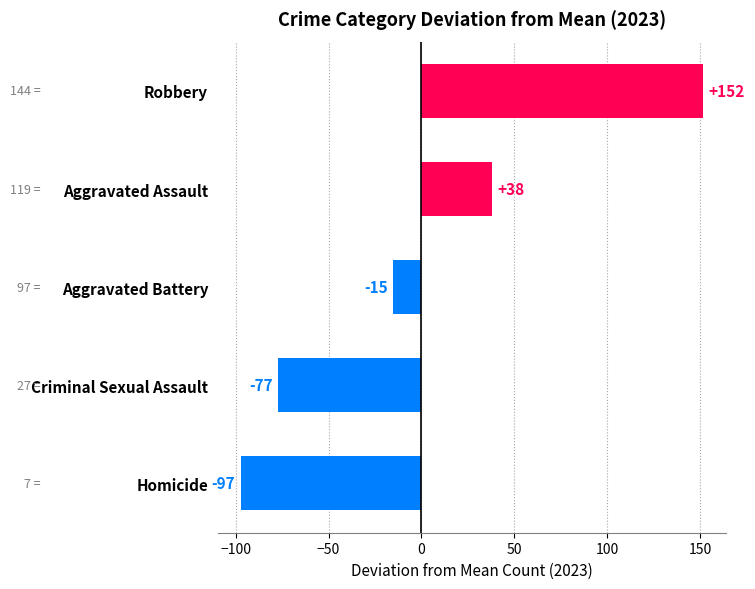

At which category does the chart reach its peak across all series?

Robbery